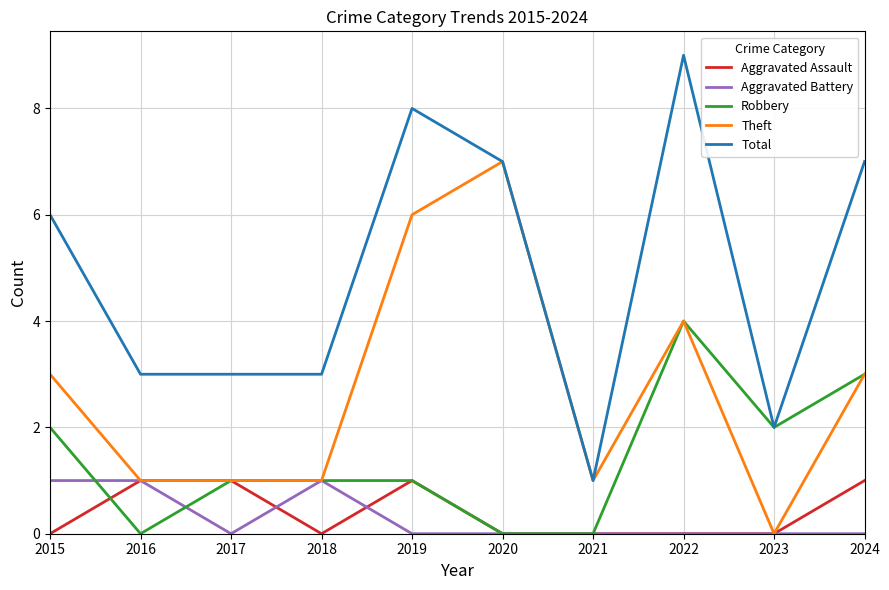

At which label does Theft reach its minimum?

2023